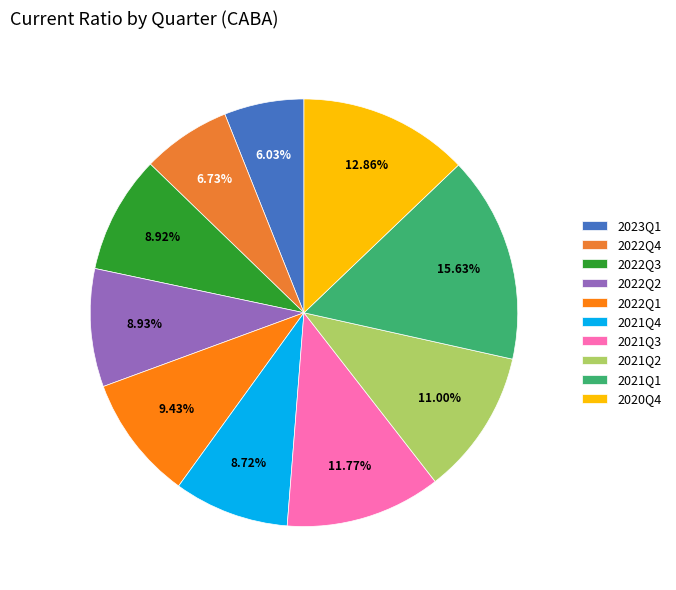

Does 2020Q4 account for over 50% of the chart?

No